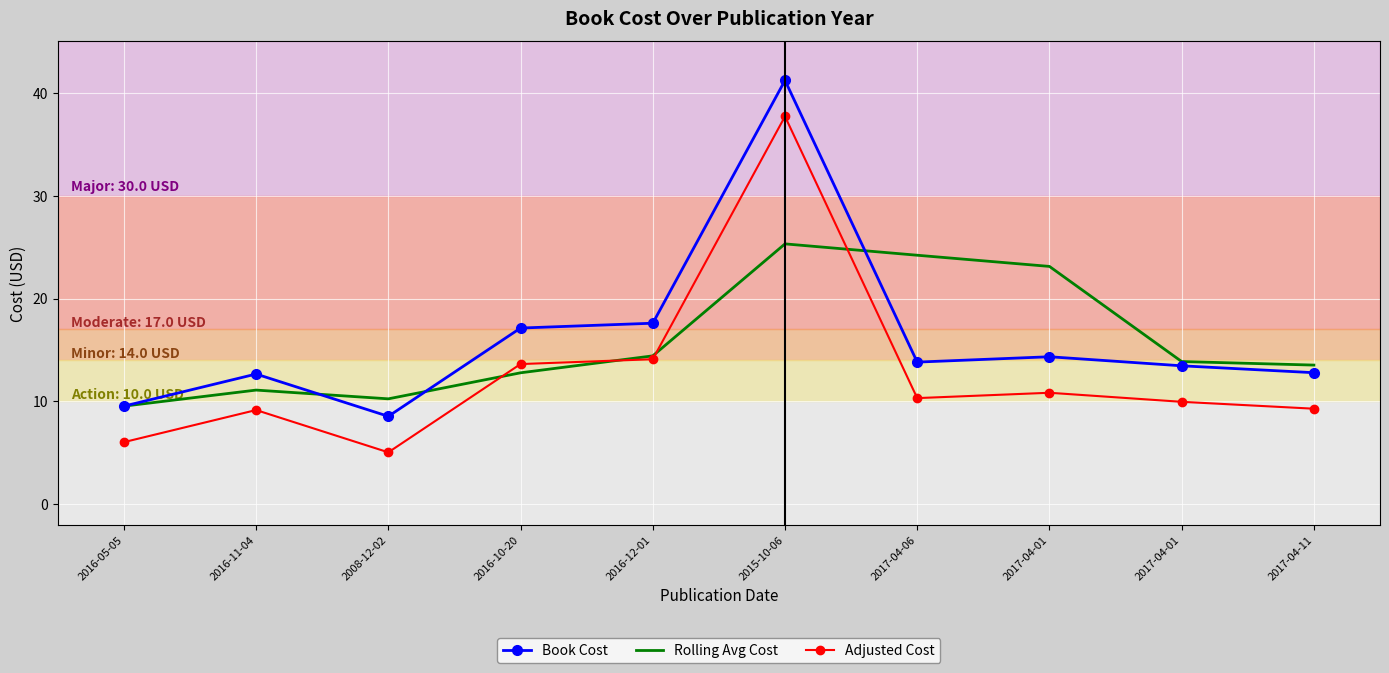

What is the total value across all series at 2016-10-20?

43.5